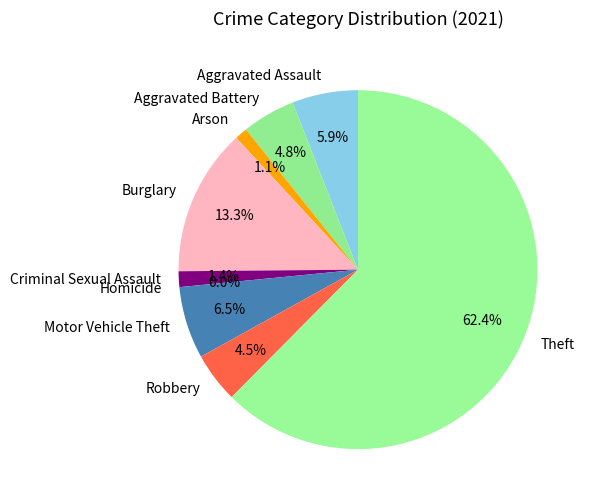

To the nearest percent, what is the average slice percentage?

11%